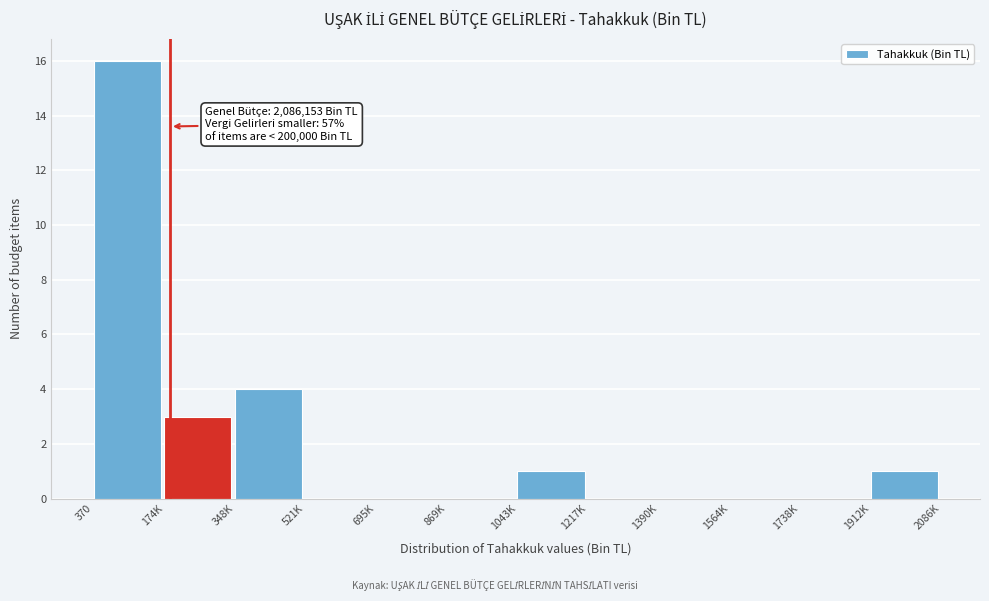

Reading left to right, list all the values displayed in this chart.

370=16	174K=3	348K=4	521K=0	695K=0	869K=0	1043K=1	1217K=0	1390K=0	1564K=0	1738K=0	1912K=1